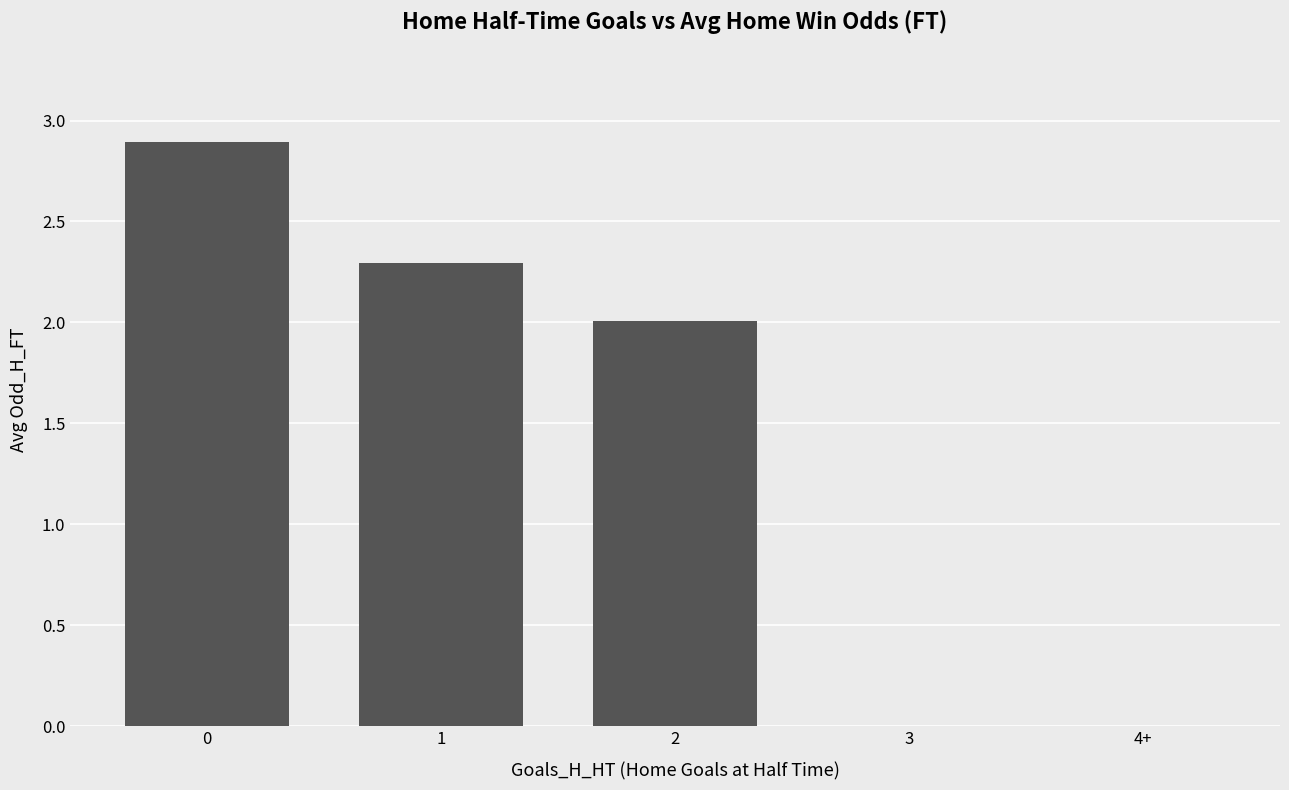

Count the number of categories in the chart.

5